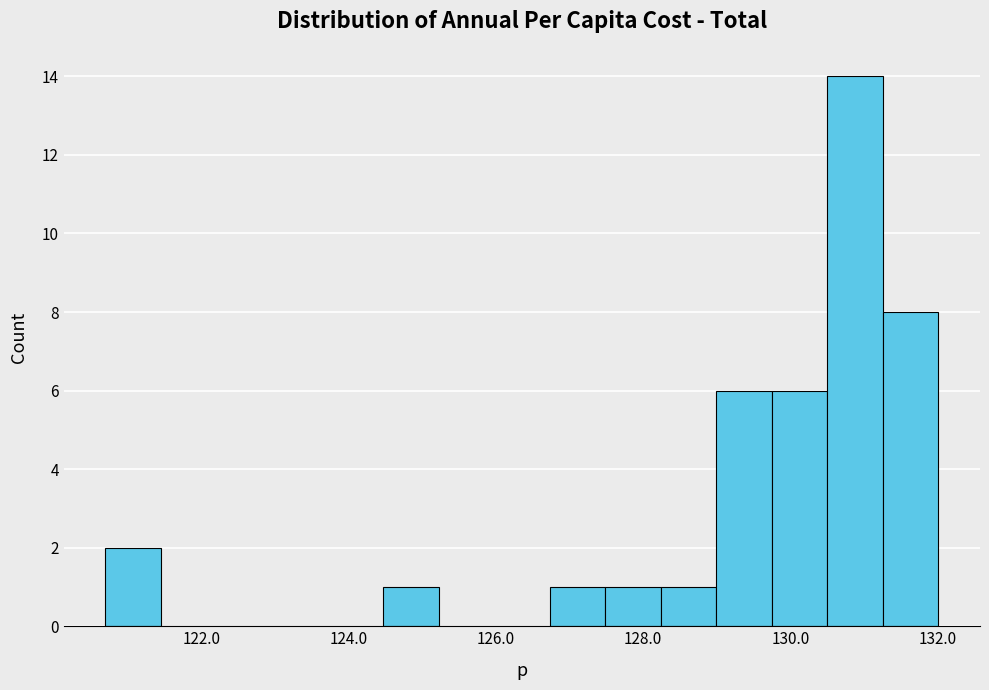

Read against the x-axis, roughly where is the centre of the tallest bar?

130.8